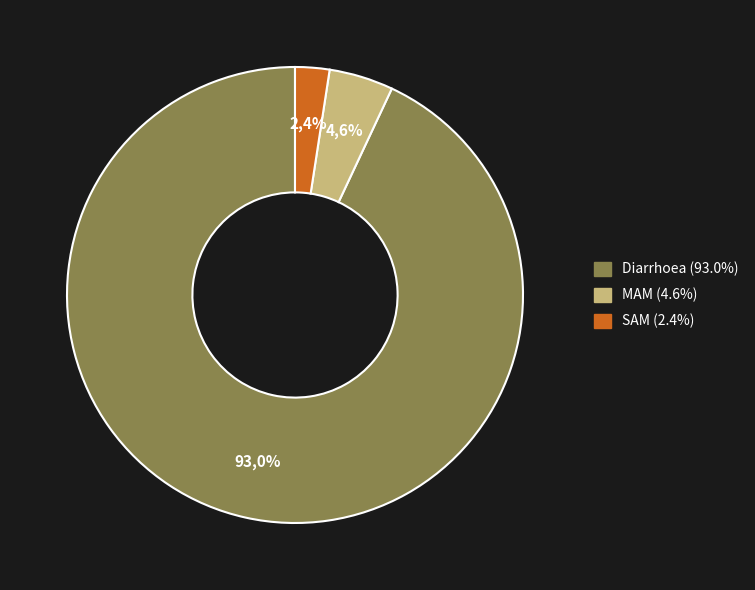

True or false: SAM accounts for 2% of the total.

True